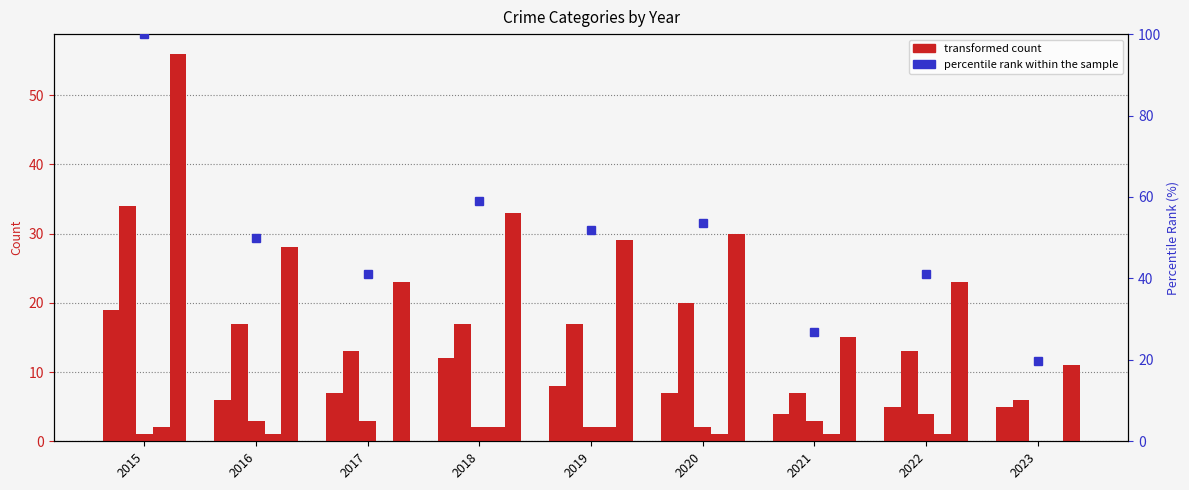

What is the sum of all Aggravated Assault values?

10.0